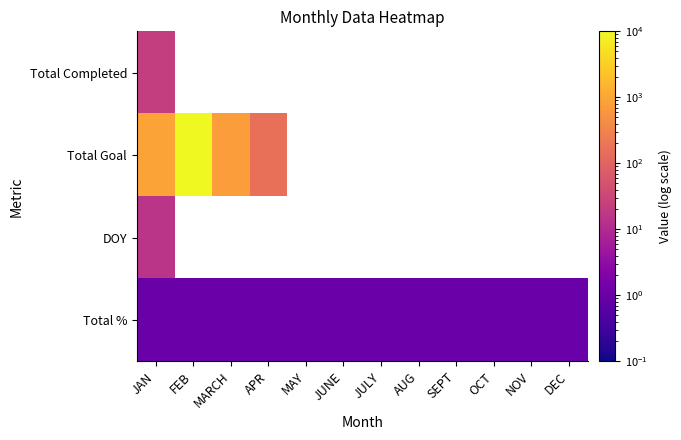

At which label does Total Completed reach its minimum?

JAN